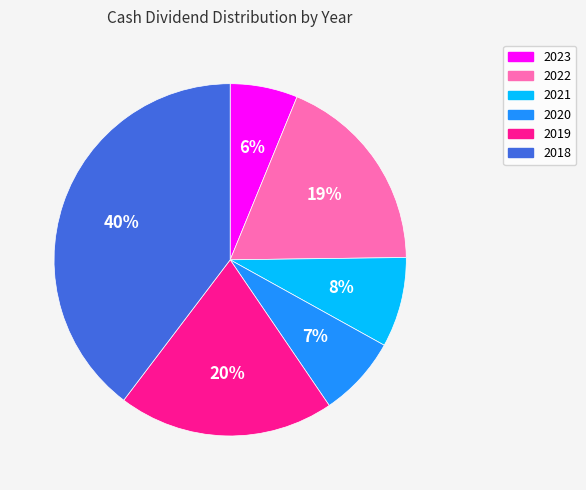

Is the sum of 2020 and 2019 greater than half?

No